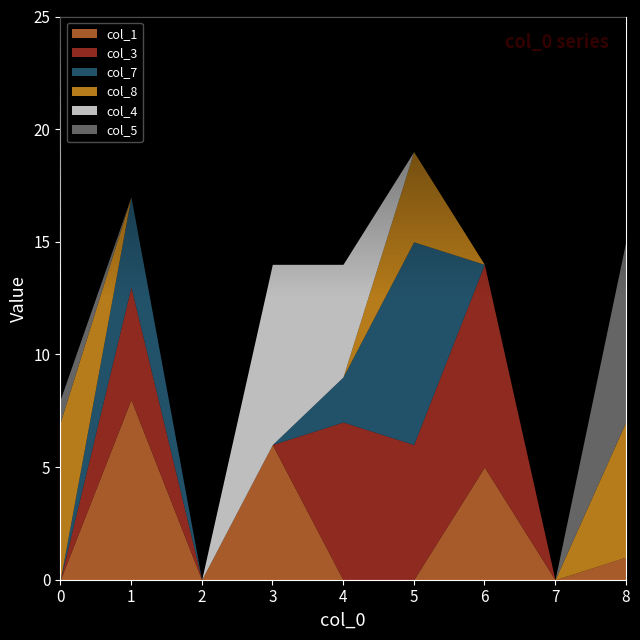

True or false: col_8 has more than 0 points higher than both neighbors.

True